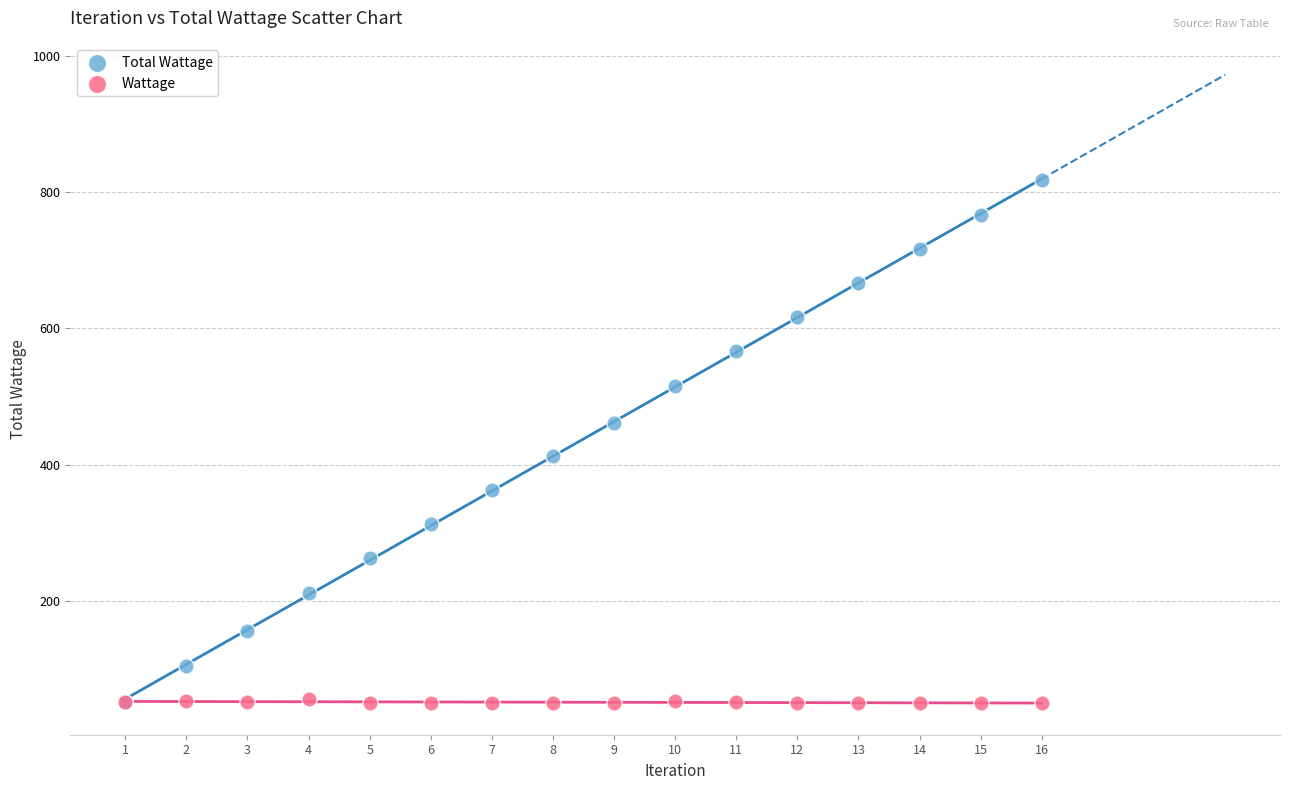

Which series has the widest spread of Y values?

Total Wattage